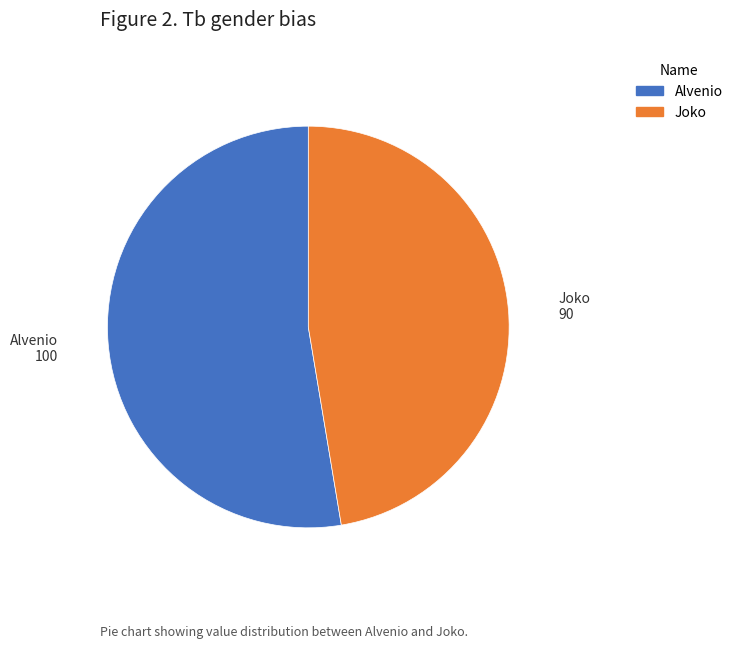

Is it true that Joko is 47% of the pie?

True